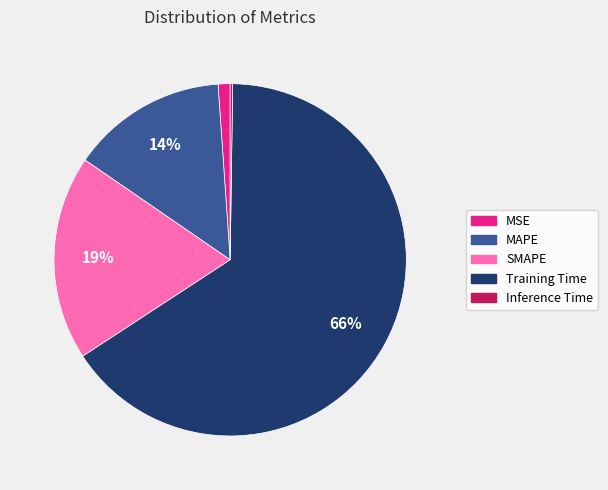

What is the largest slice in the pie chart?

Training Time